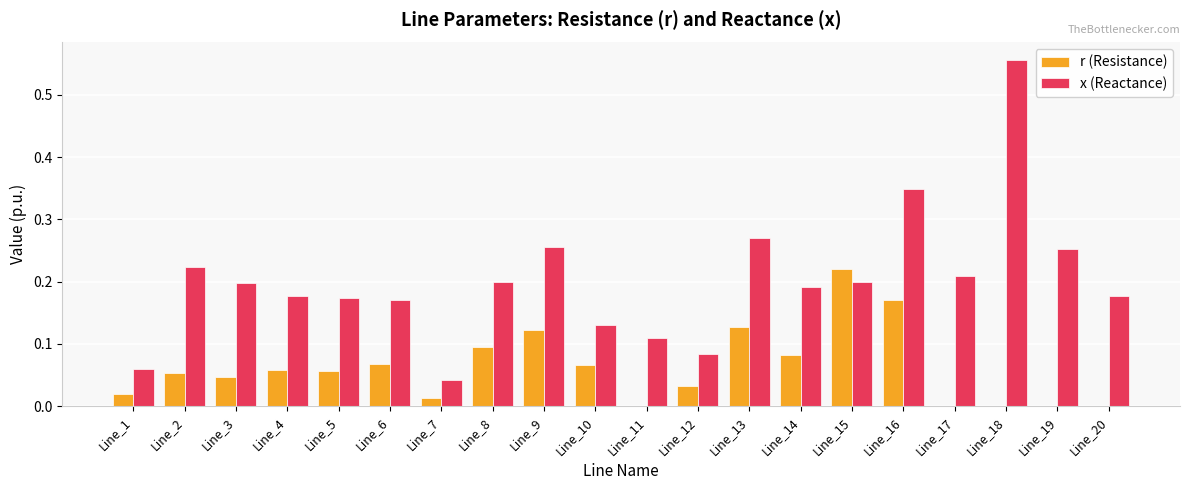

What is the total value across all series at Line_9?

0.4